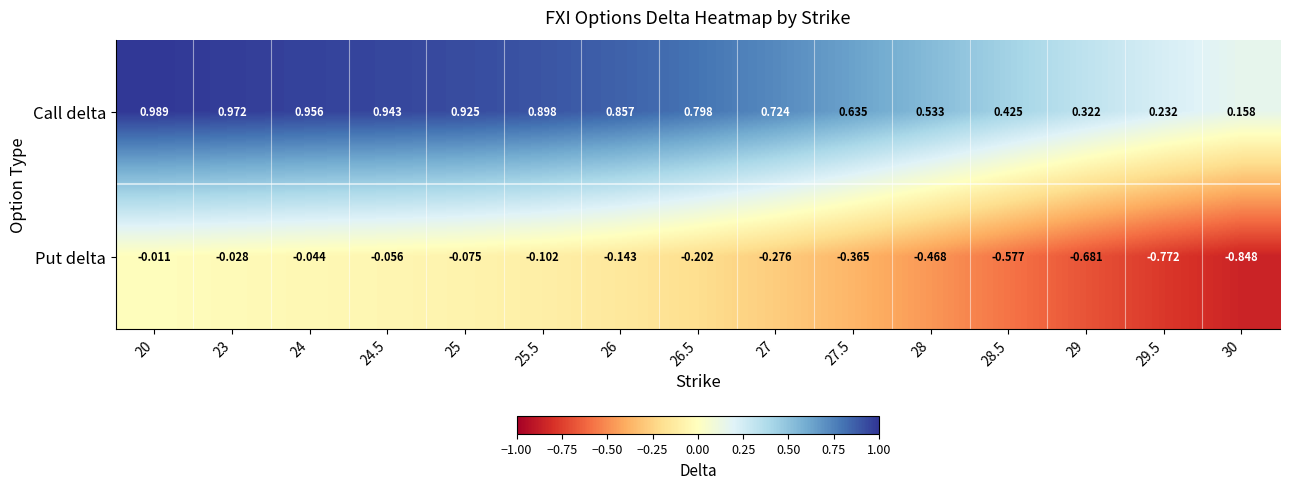

Between 26.5 and 28, which series saw the biggest shift?

Put delta